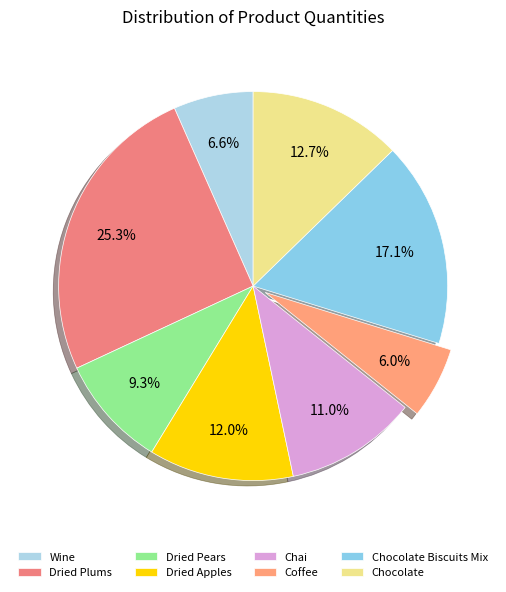

Approximately how many times larger is the value at Coffee compared to Chocolate Biscuits Mix?

0.3